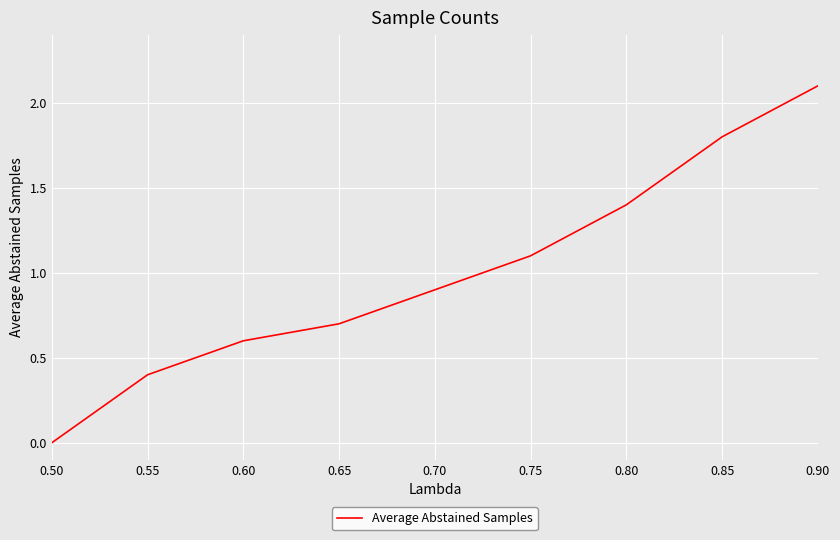

How many positive values are there?

8